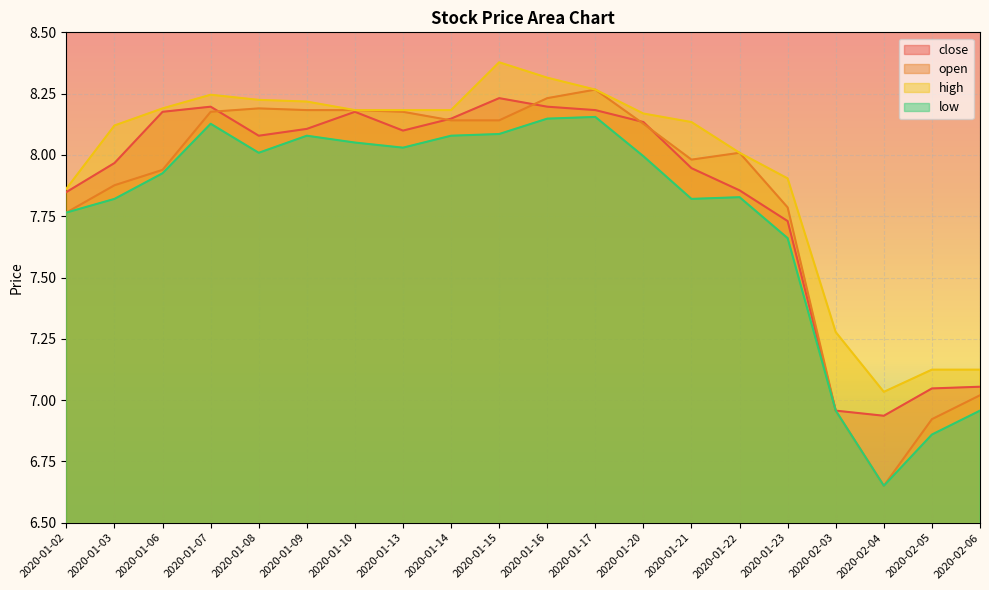

Reading left to right, what are all the values shown in this chart?

close: 2020-01-02=7.8	2020-01-03=8.0	2020-01-06=8.2	2020-01-07=8.2	2020-01-08=8.1	2020-01-09=8.1	2020-01-10=8.2	2020-01-13=8.1	2020-01-14=8.1	2020-01-15=8.2	2020-01-16=8.2	2020-01-17=8.2	2020-01-20=8.1	2020-01-21=7.9	2020-01-22=7.9	2020-01-23=7.7	2020-02-03=7.0	2020-02-04=6.9	2020-02-05=7.0	2020-02-06=7.1
open: 2020-01-02=7.8	2020-01-03=7.9	2020-01-06=7.9	2020-01-07=8.2	2020-01-08=8.2	2020-01-09=8.2	2020-01-10=8.2	2020-01-13=8.2	2020-01-14=8.1	2020-01-15=8.1	2020-01-16=8.2	2020-01-17=8.3	2020-01-20=8.1	2020-01-21=8.0	2020-01-22=8.0	2020-01-23=7.8	2020-02-03=7.0	2020-02-04=6.7	2020-02-05=6.9	2020-02-06=7.0
high: 2020-01-02=7.9	2020-01-03=8.1	2020-01-06=8.2	2020-01-07=8.2	2020-01-08=8.2	2020-01-09=8.2	2020-01-10=8.2	2020-01-13=8.2	2020-01-14=8.2	2020-01-15=8.4	2020-01-16=8.3	2020-01-17=8.3	2020-01-20=8.2	2020-01-21=8.1	2020-01-22=8.0	2020-01-23=7.9	2020-02-03=7.3	2020-02-04=7.0	2020-02-05=7.1	2020-02-06=7.1
low: 2020-01-02=7.8	2020-01-03=7.8	2020-01-06=7.9	2020-01-07=8.1	2020-01-08=8.0	2020-01-09=8.1	2020-01-10=8.1	2020-01-13=8.0	2020-01-14=8.1	2020-01-15=8.1	2020-01-16=8.1	2020-01-17=8.2	2020-01-20=8.0	2020-01-21=7.8	2020-01-22=7.8	2020-01-23=7.7	2020-02-03=7.0	2020-02-04=6.7	2020-02-05=6.9	2020-02-06=7.0